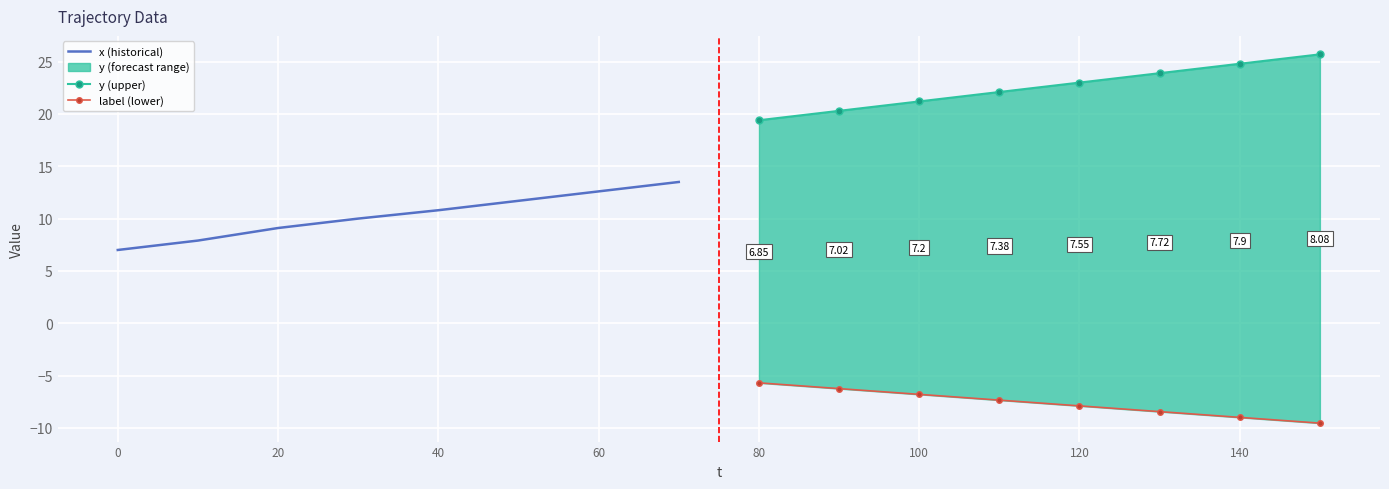

True or false: x (historical) has more than 2 points higher than both neighbors.

False